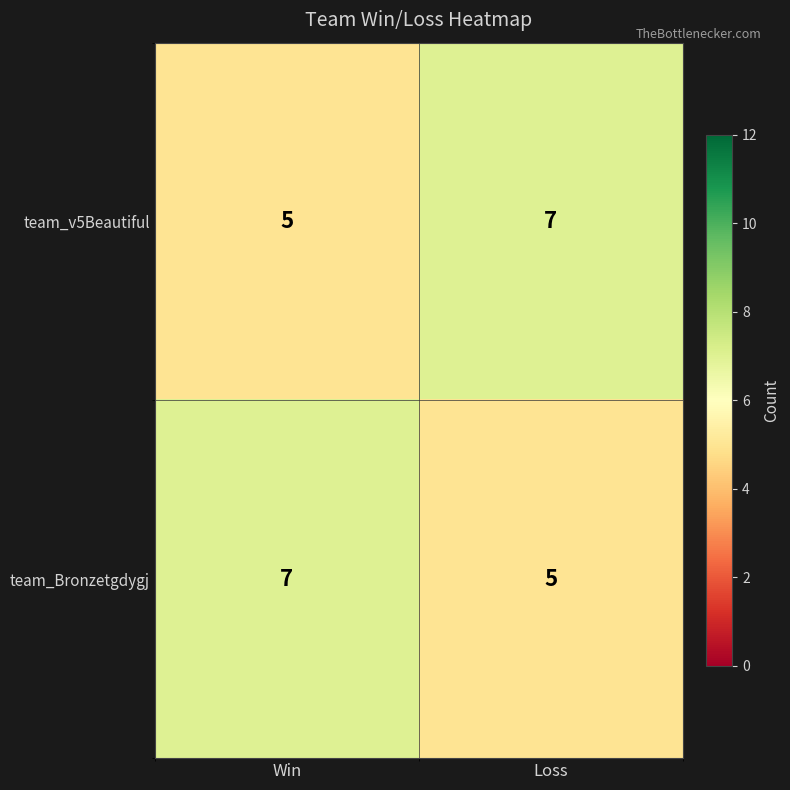

What is the sum of all team_v5Beautiful values?

12